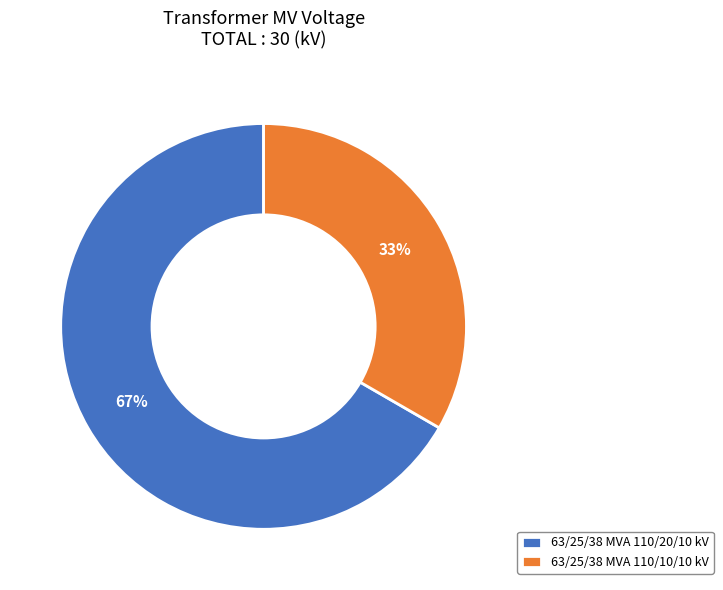

To the nearest percent, what percentage of the pie is 63/25/38 MVA 110/10/10 kV?

33%